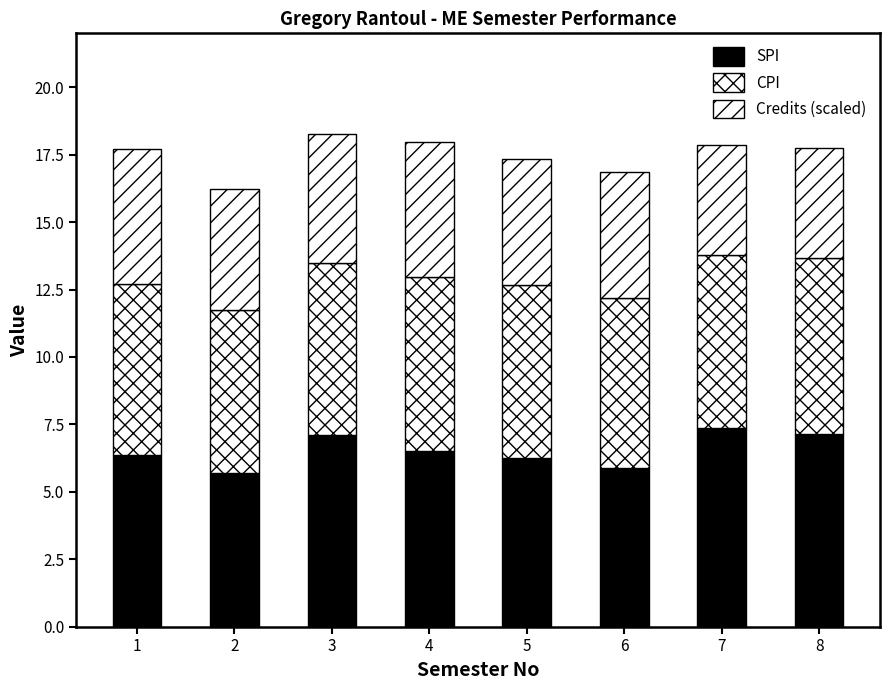

What is the difference between the maximum and minimum values in the Credits (scaled) series?

0.9